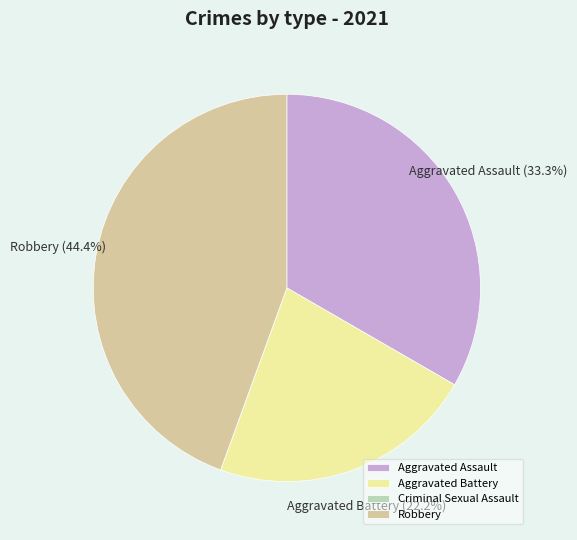

What percentage do Robbery and Aggravated Assault together represent?

77.8%